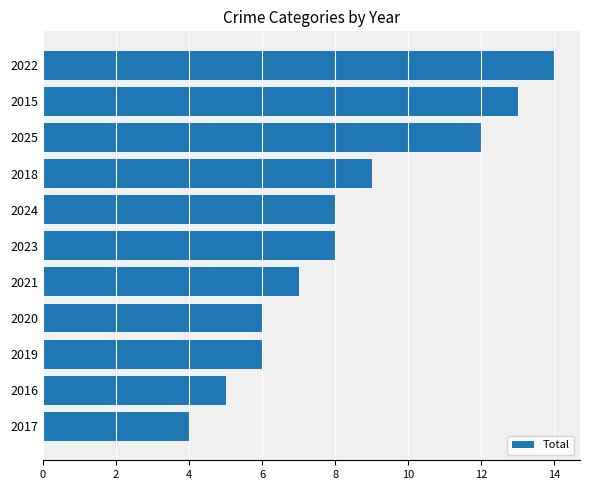

What is the approximate value at 2015?

13